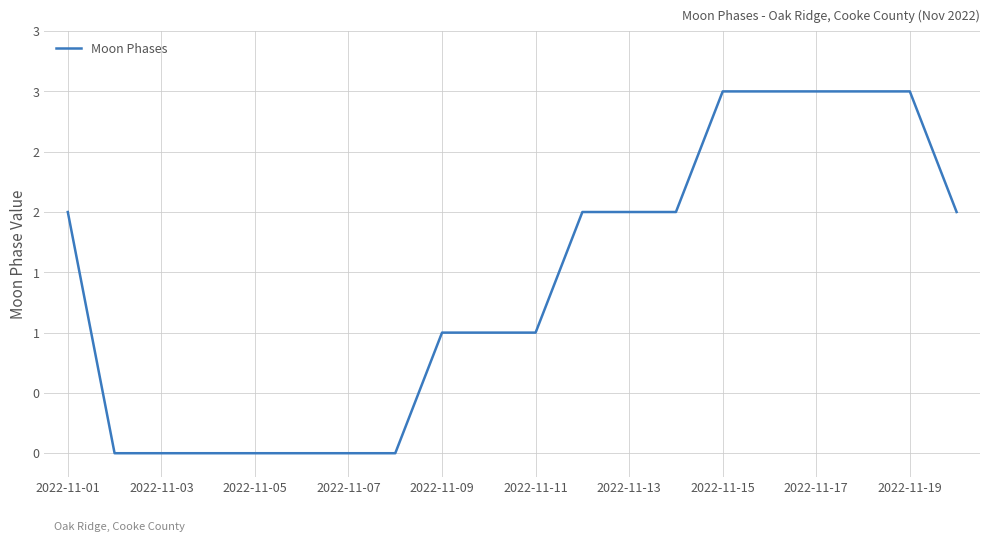

Reading left to right, extract all data points from this chart.

2	0	0	0	0	0	0	0	1	1	1	2	2	2	3	3	3	3	3	2